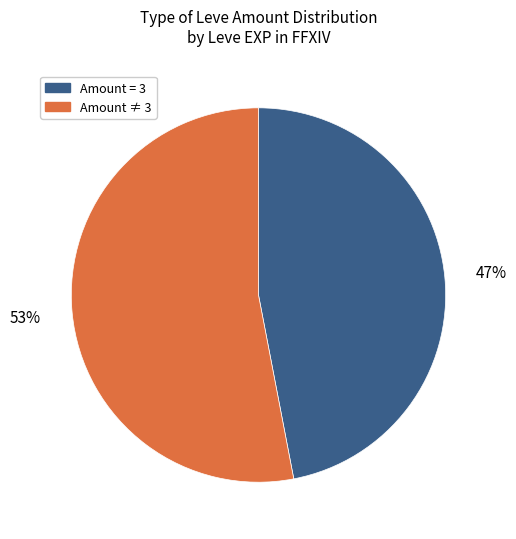

How many segments does this pie chart have?

2